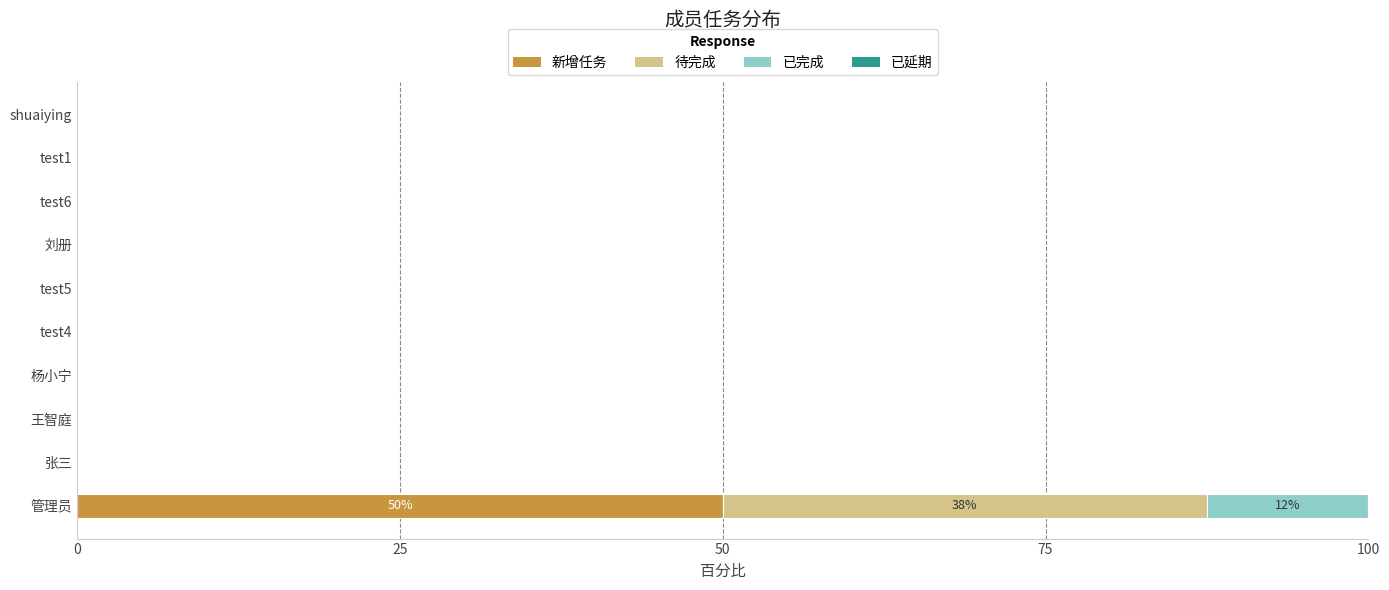

At which category is the sum across all series the highest?

管理员